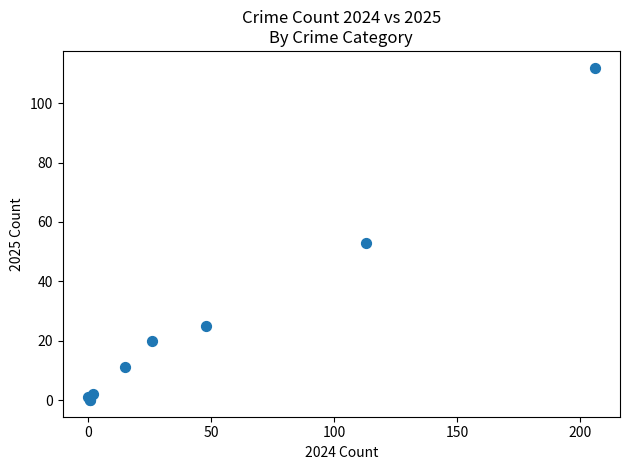

What Y value in the scatter plot is closest to 56?

53